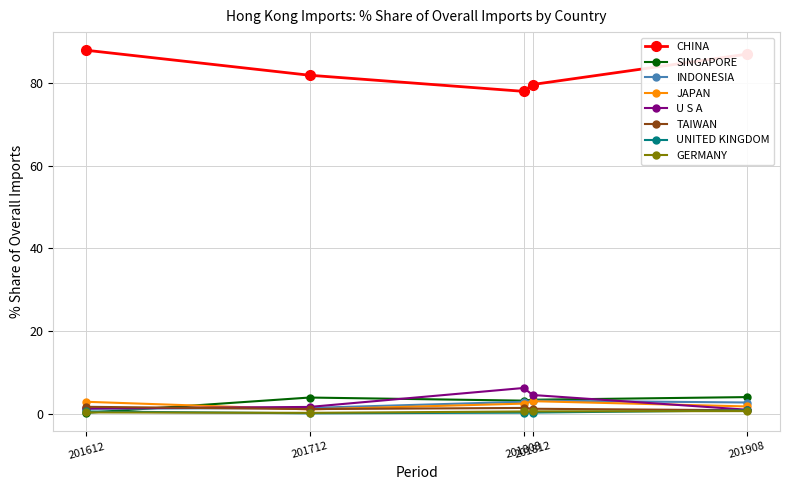

Which series has the largest total across all categories?

CHINA